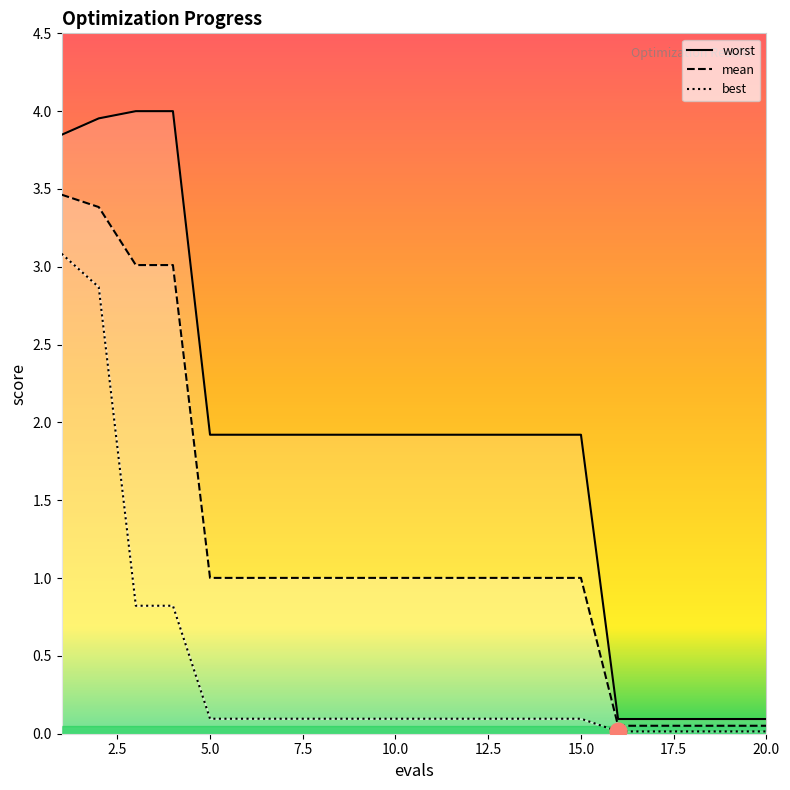

Where is worst nearest to the value 2?

5